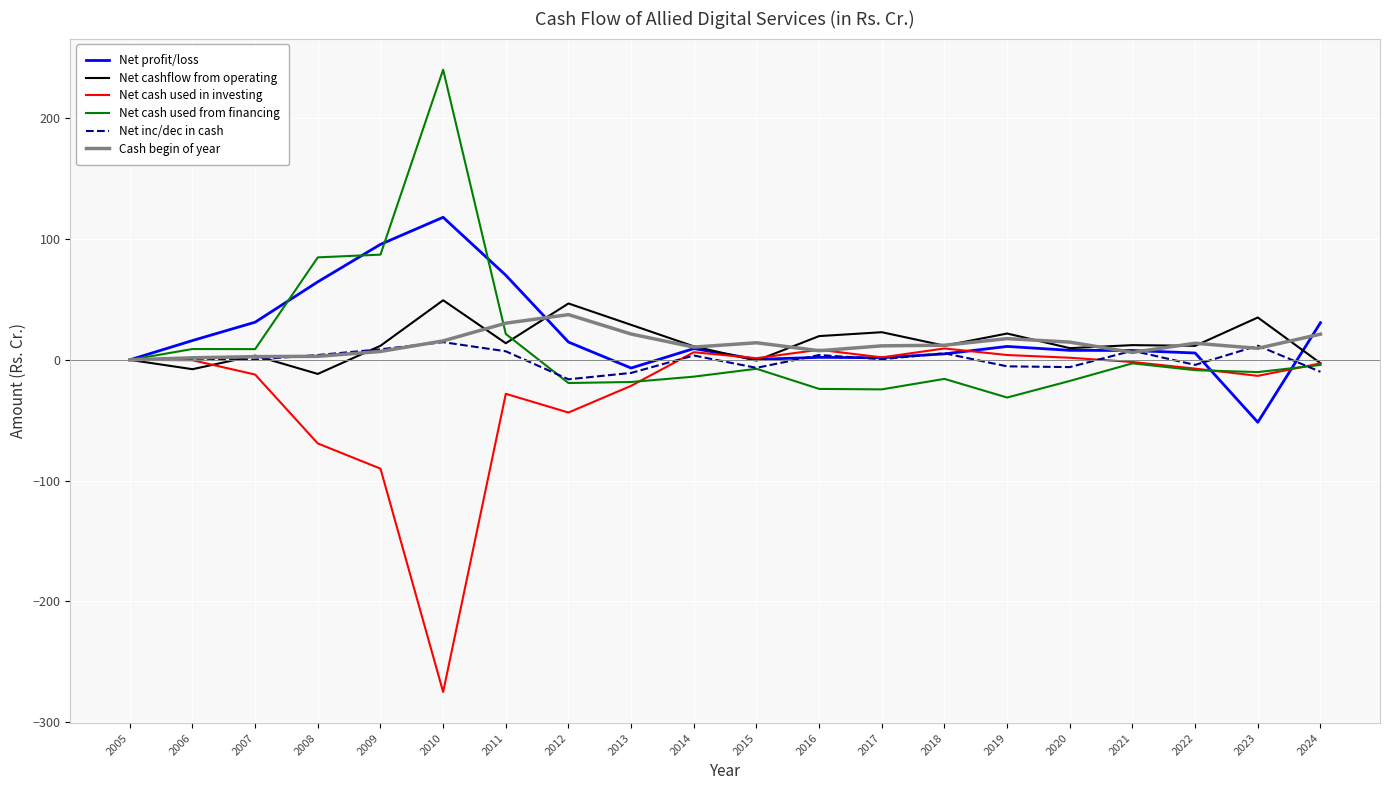

The value of Net profit/loss at 2011 is 70.1. True or false?

True